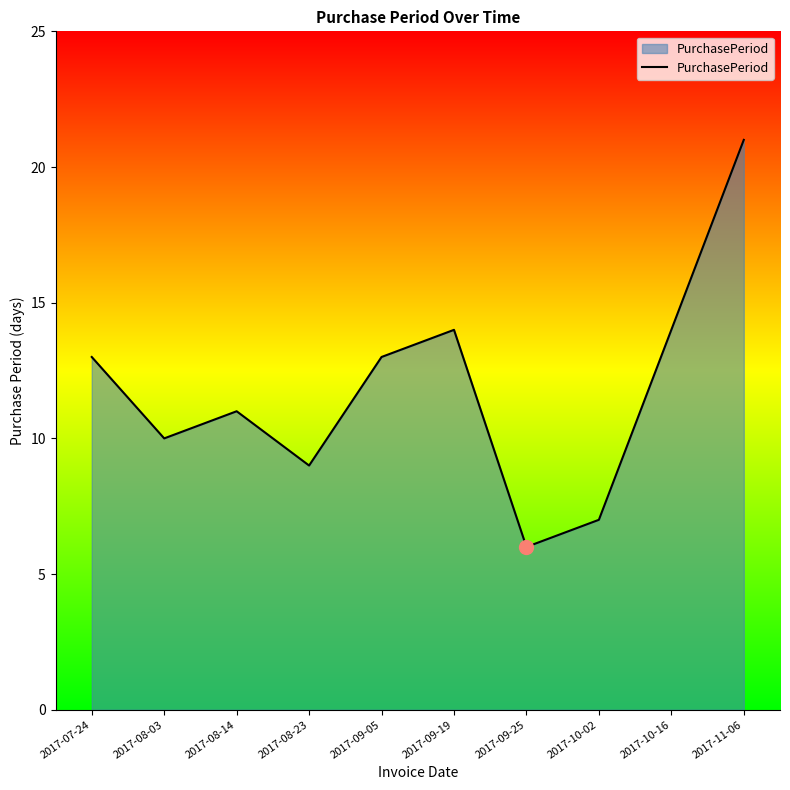

What is the minimum value shown in the chart?

6